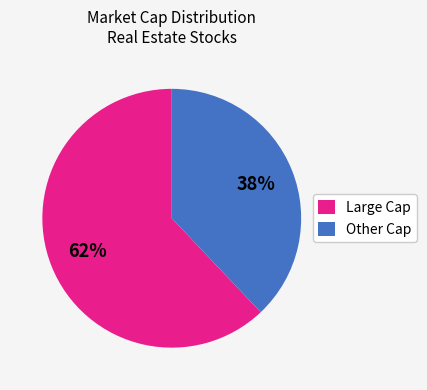

To the nearest percent, what is the difference between the largest and smallest slice percentages?

24%